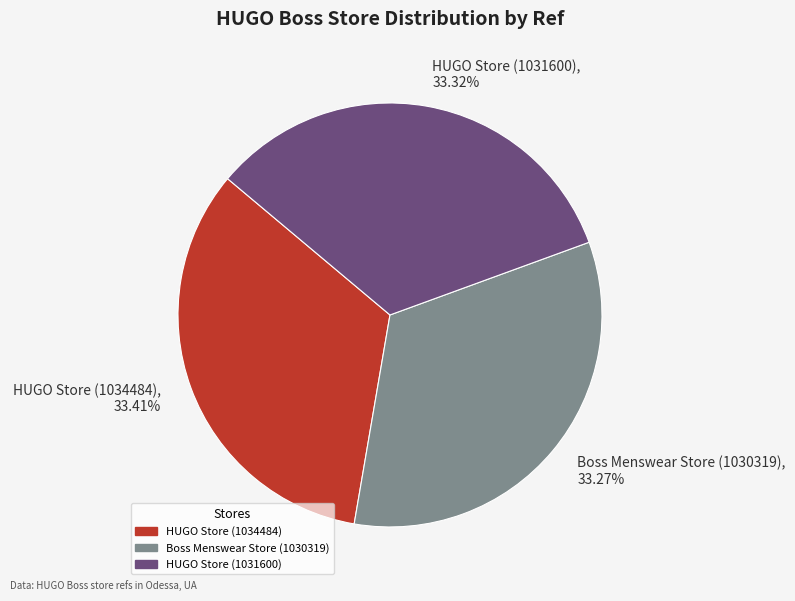

The HUGO Store (1034484) slice represents 33% of the pie. True or false?

True